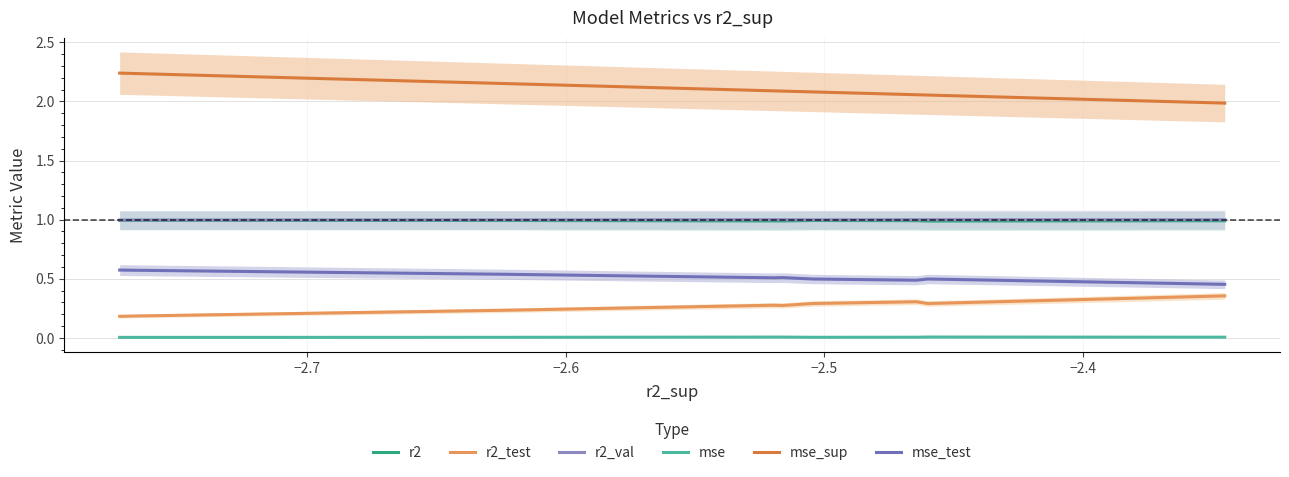

What is the greatest value displayed?

2.2